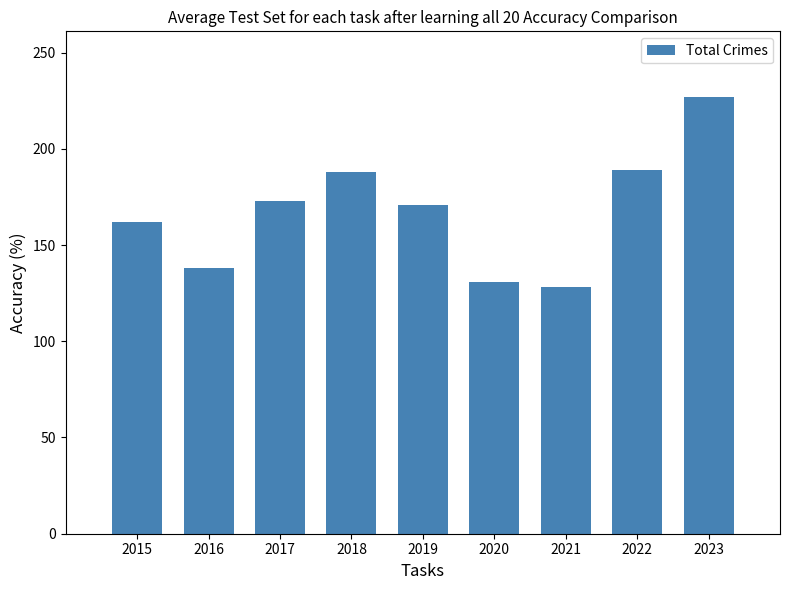

At which category does the chart reach its peak across all series?

2023